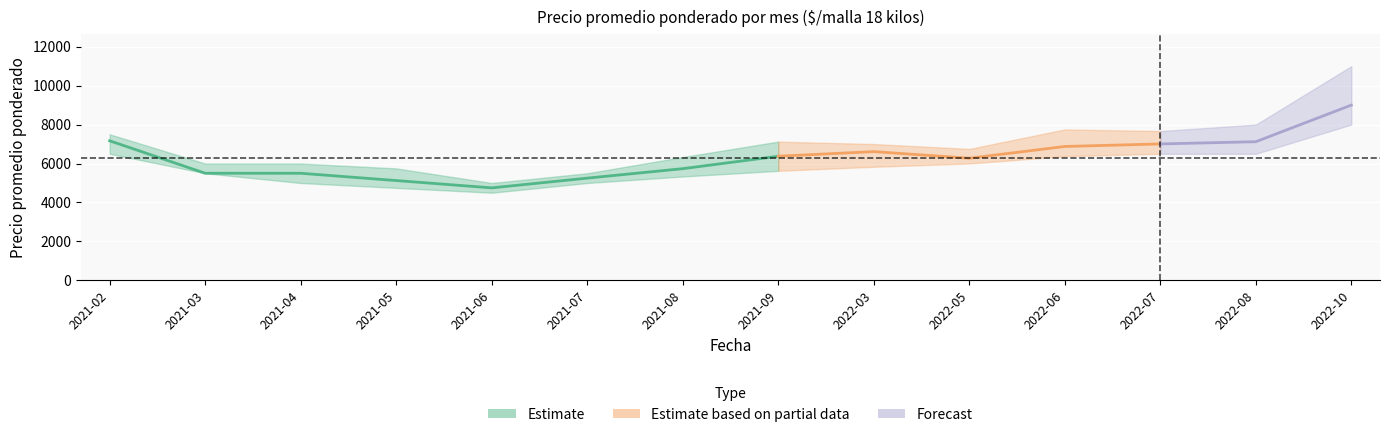

What position from the left is 2021-07?

6